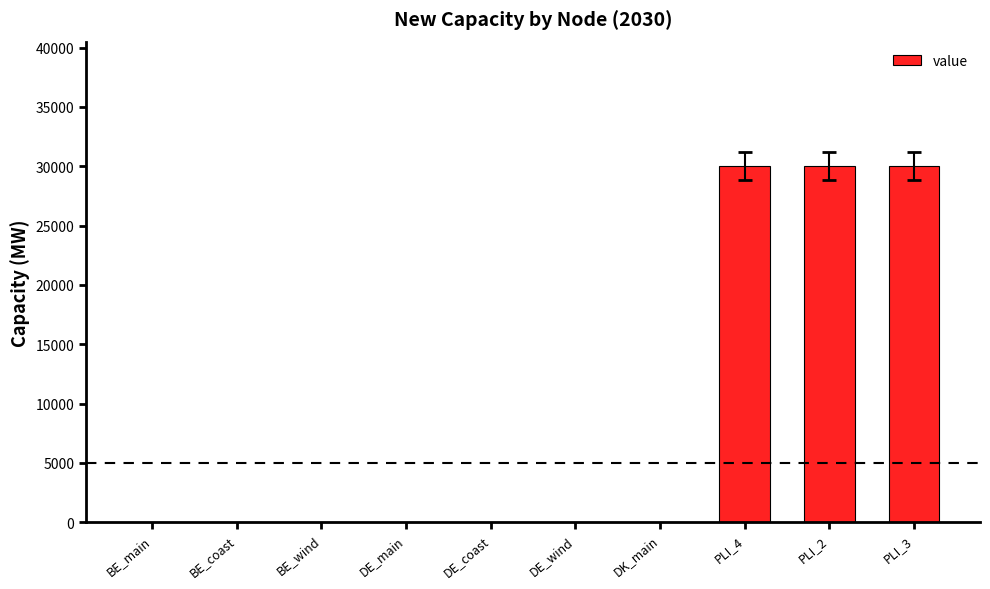

The chart shows a value of 0 at DE_wind. True or false?

True